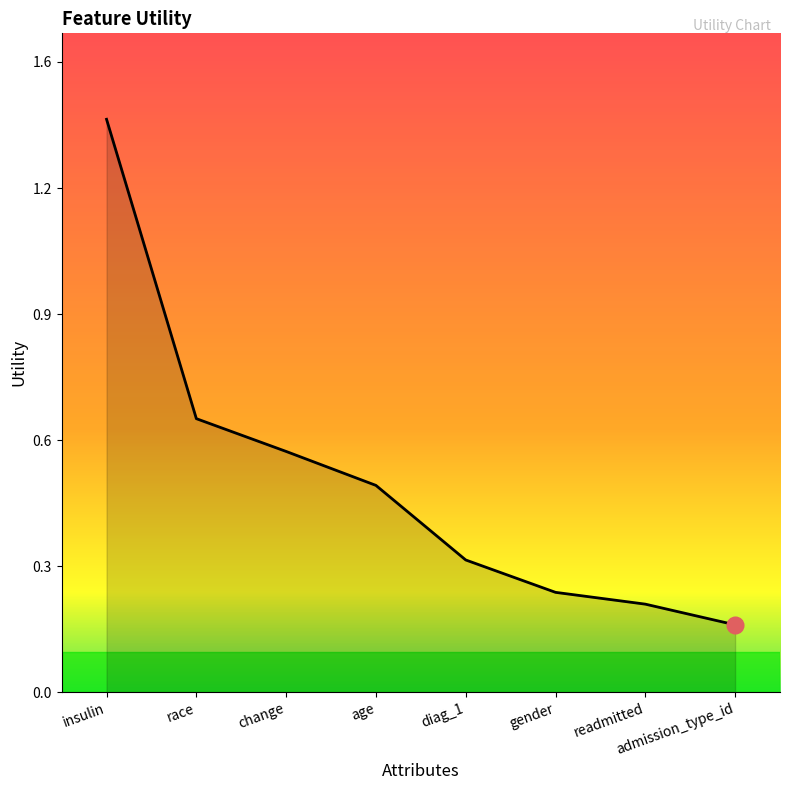

Does the chart have visible grid lines?

No